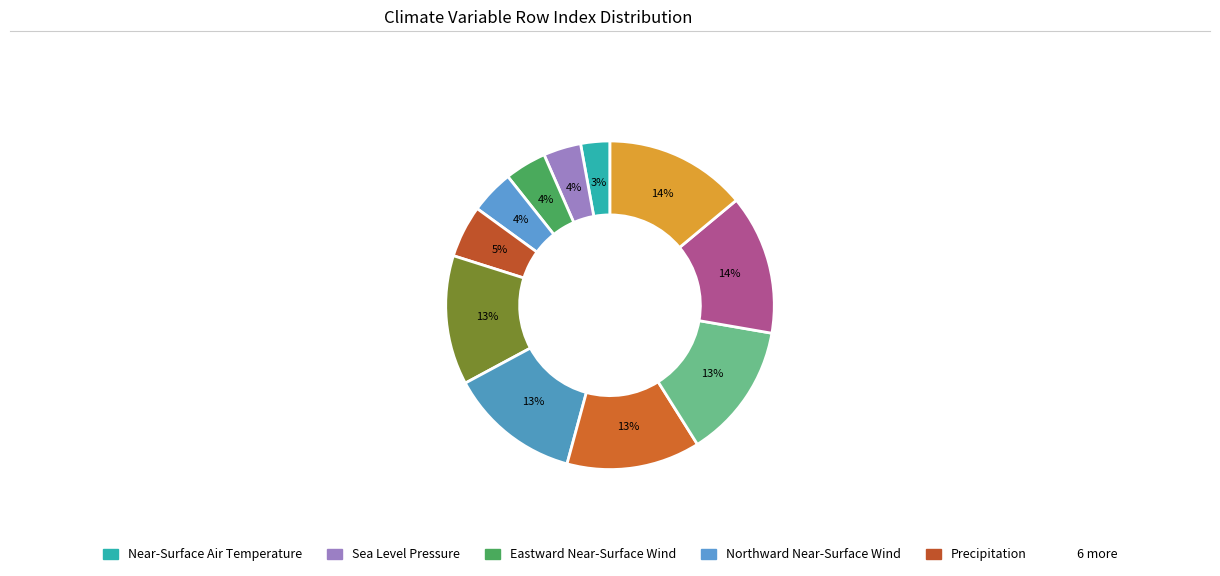

Count the number of slices in the pie.

11